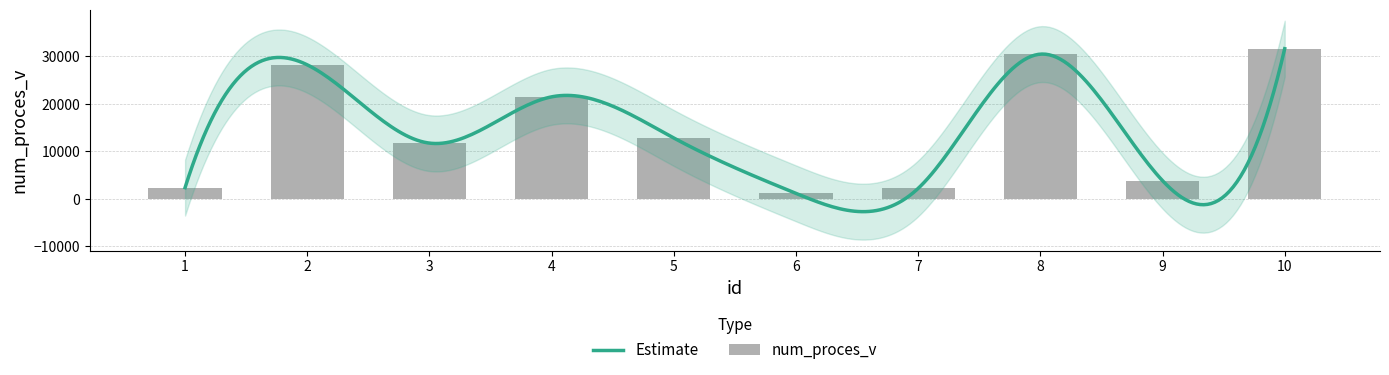

What is the change in value from 1 to 7?

-167